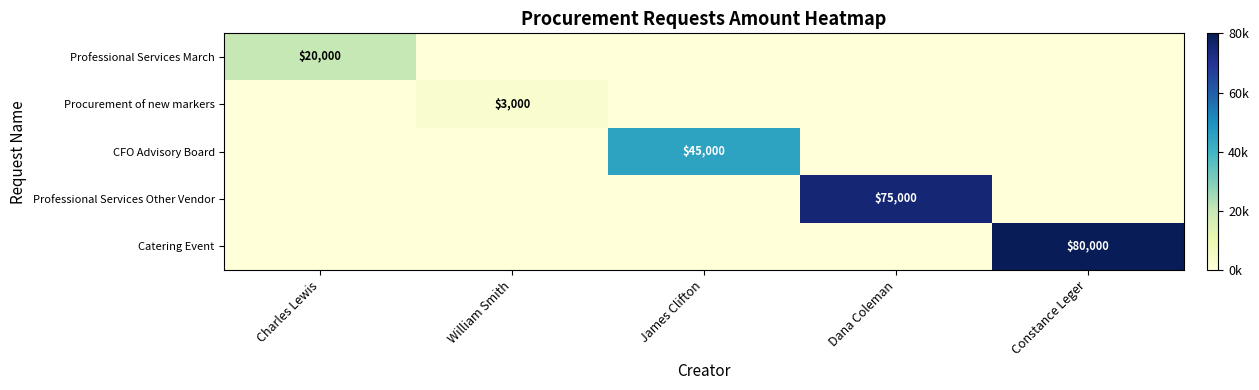

The CFO Advisory Board series shows 68480 at James Clifton. True or false?

False